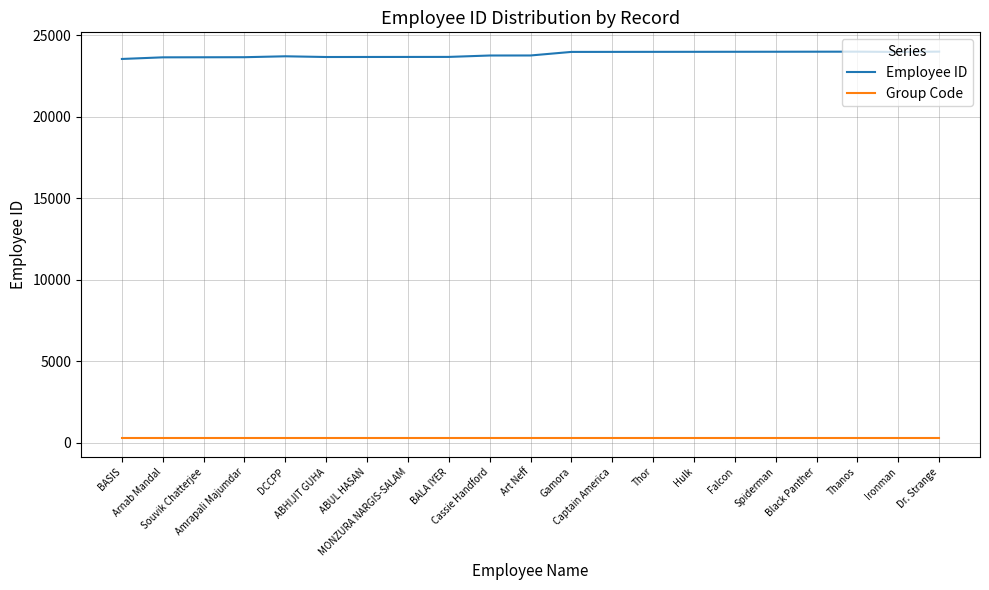

What is the maximum value shown in the chart?

23997